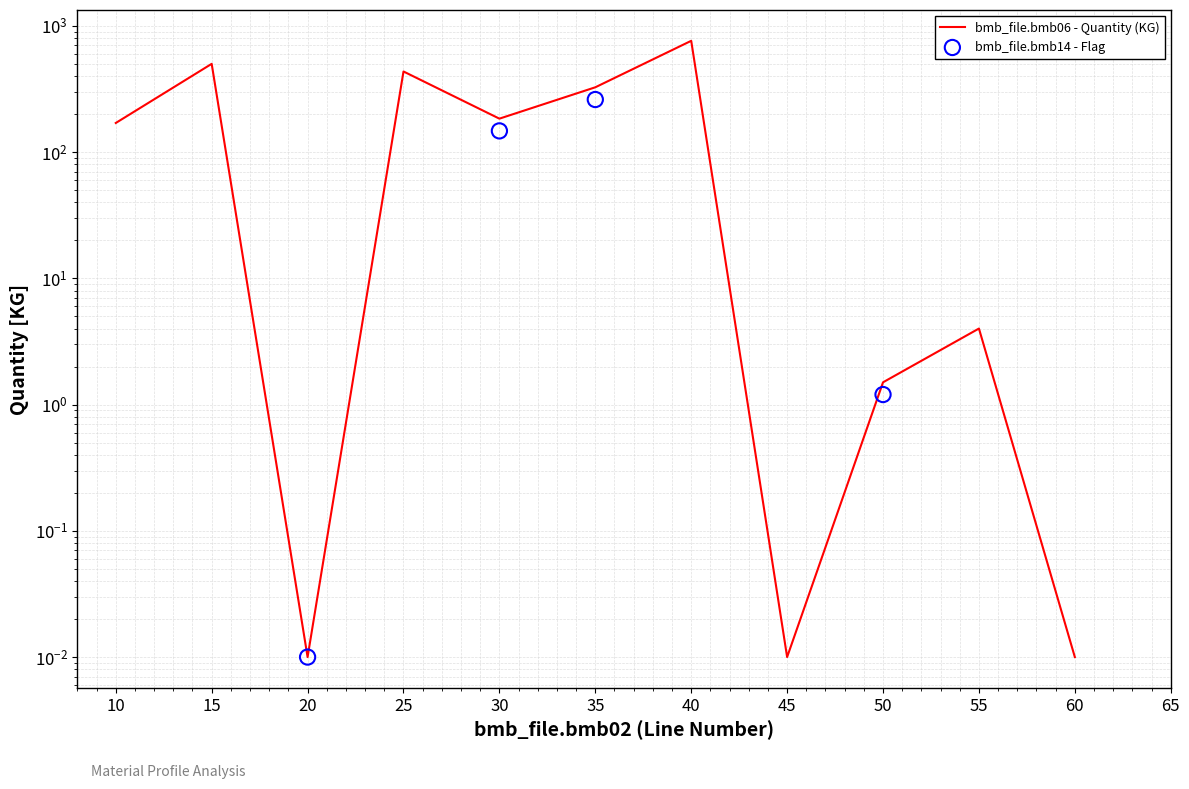

Between 40 and 15, which is larger?

40